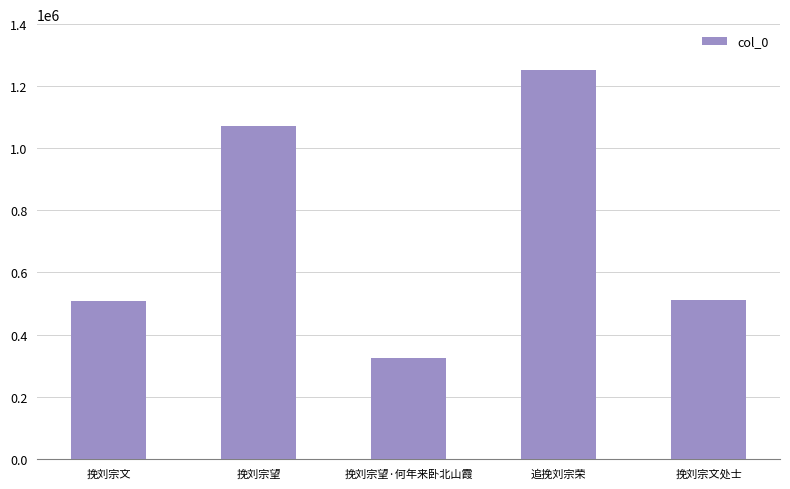

True or false: the data shows 509373 at 挽刘宗文.

True